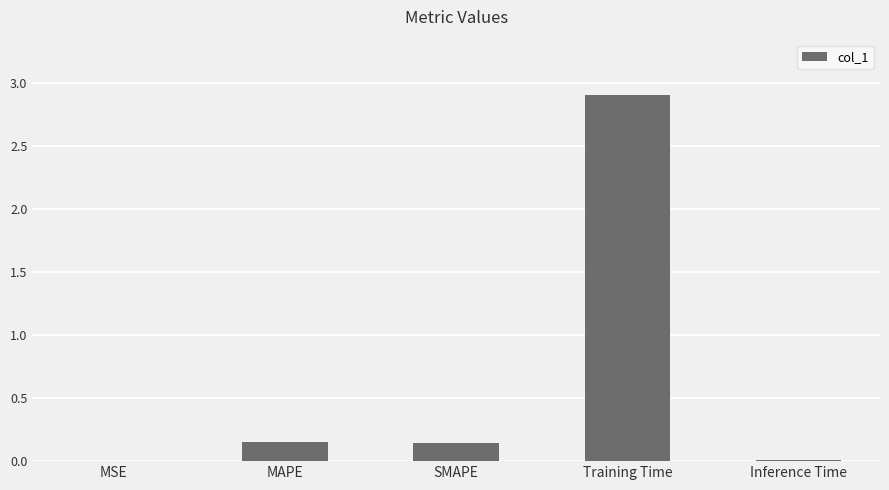

How many series are shown in this chart?

1